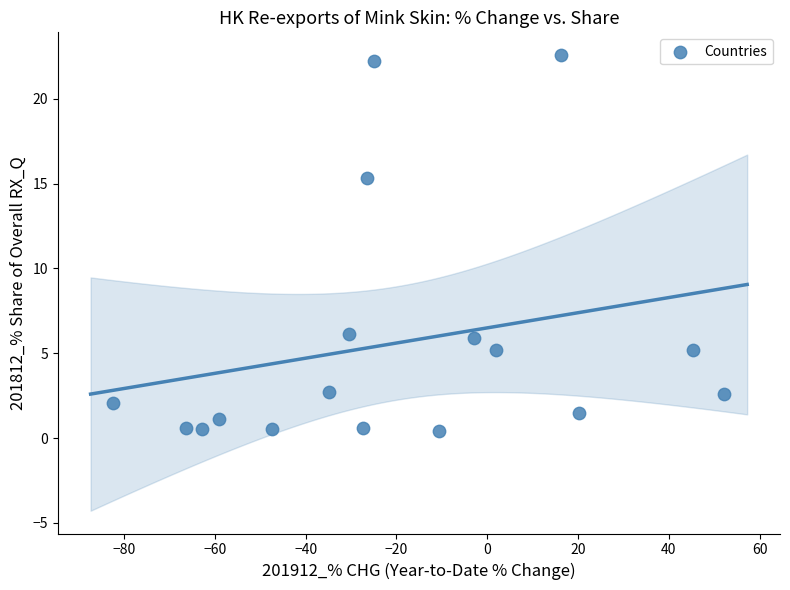

What Y value in the scatter plot is closest to 11?

15.4